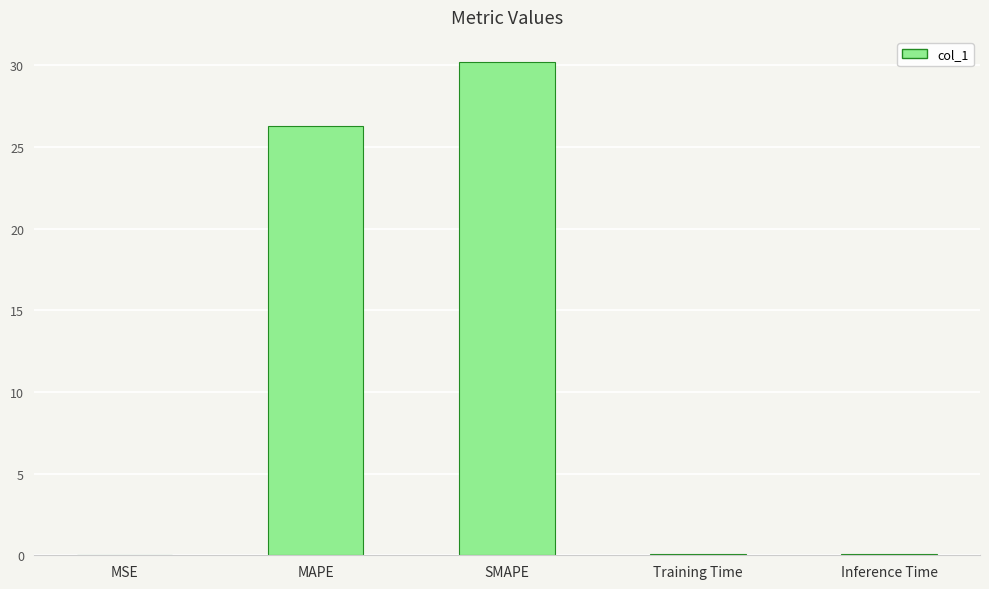

What is the change in value from MSE to Training Time?

+0.1